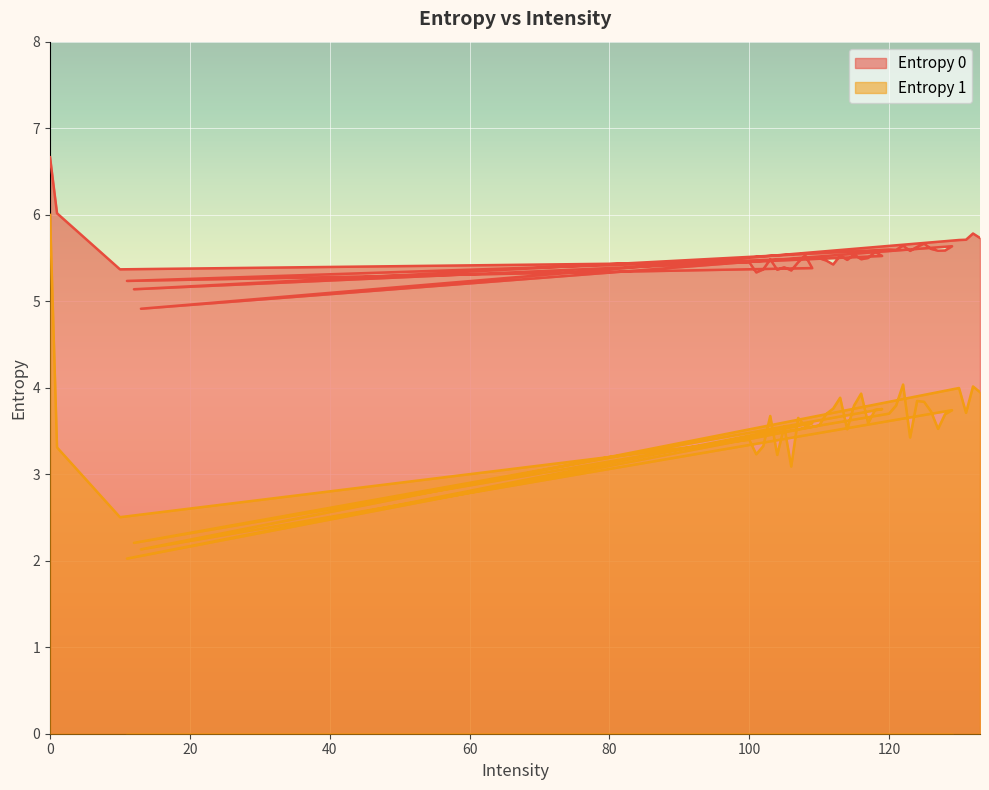

Which series has the widest spread of values?

Entropy 1